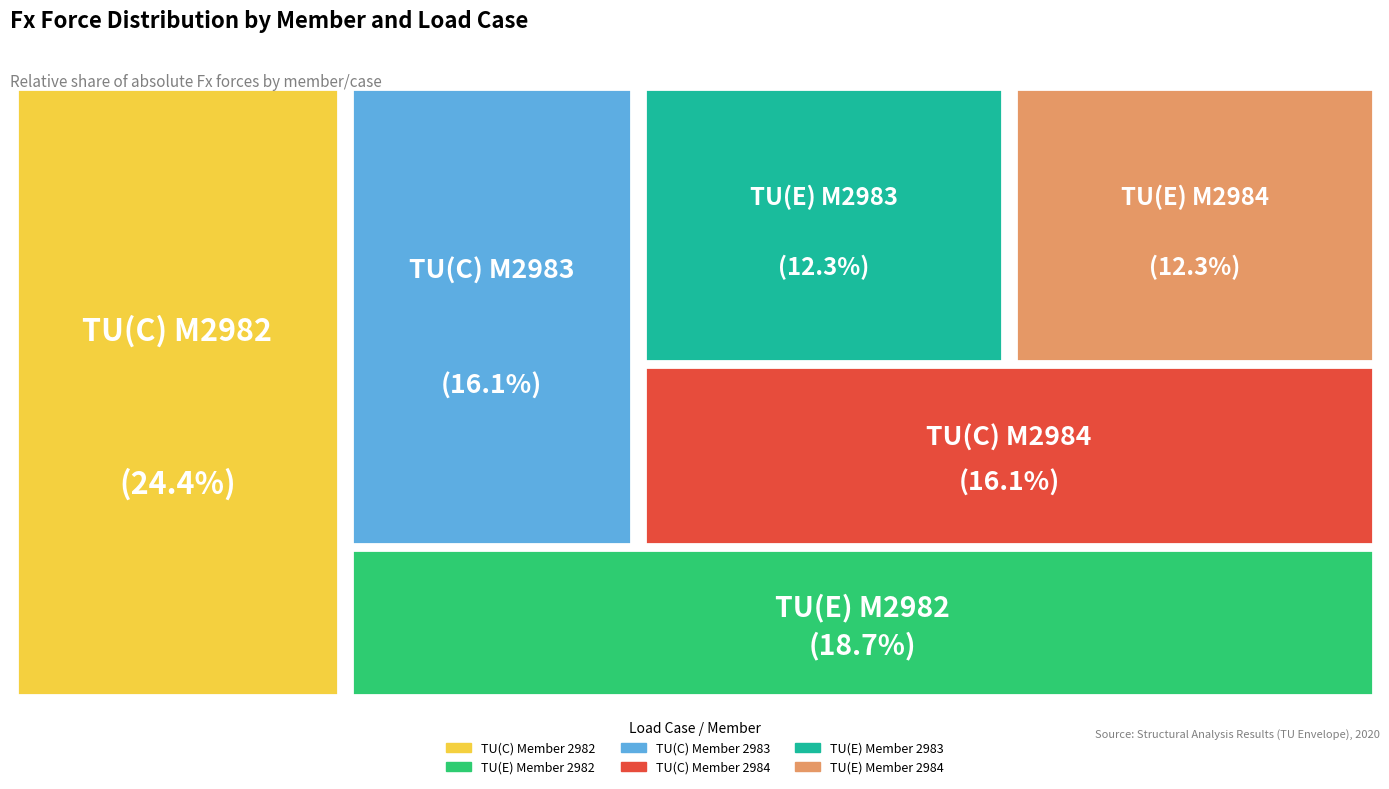

Combined, do TU(E) Member 2983 and TU(C) Member 2984 account for over 50%?

No